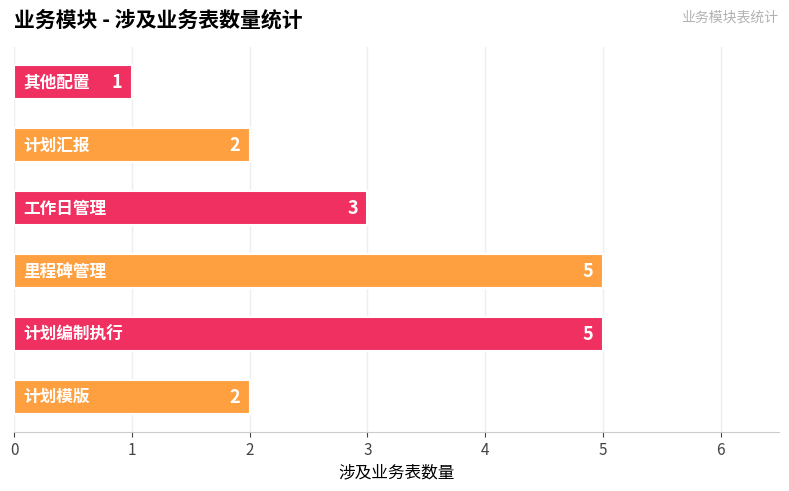

What is the difference between the maximum and minimum values?

4